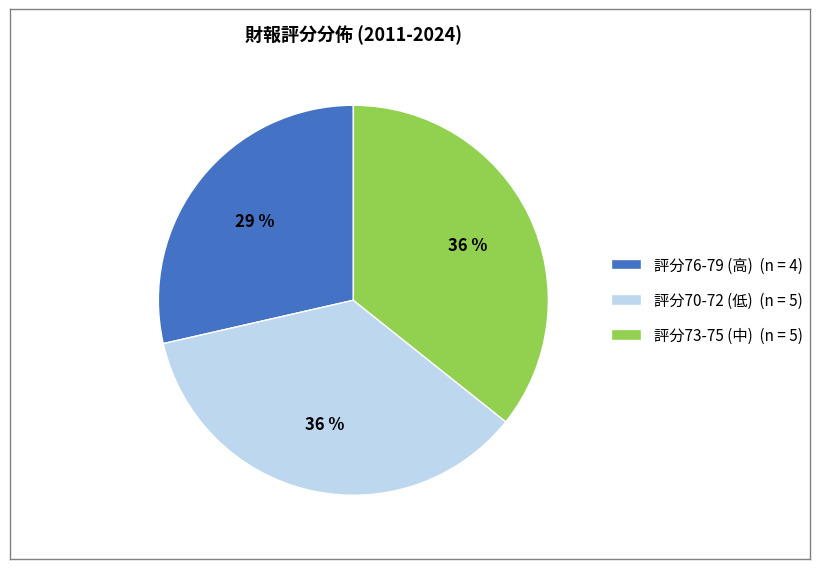

To the nearest percent, what is the average slice percentage?

33%